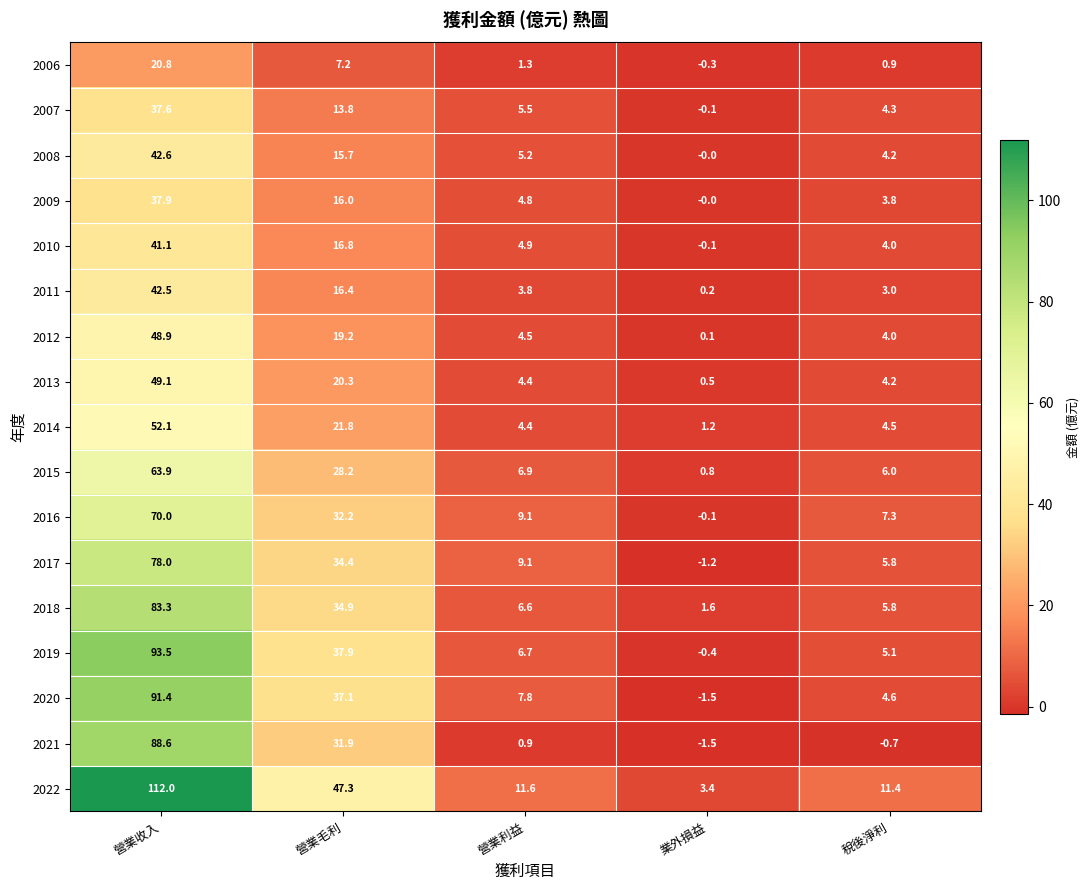

The 2016 series shows 13.1 at 稅後淨利. True or false?

False